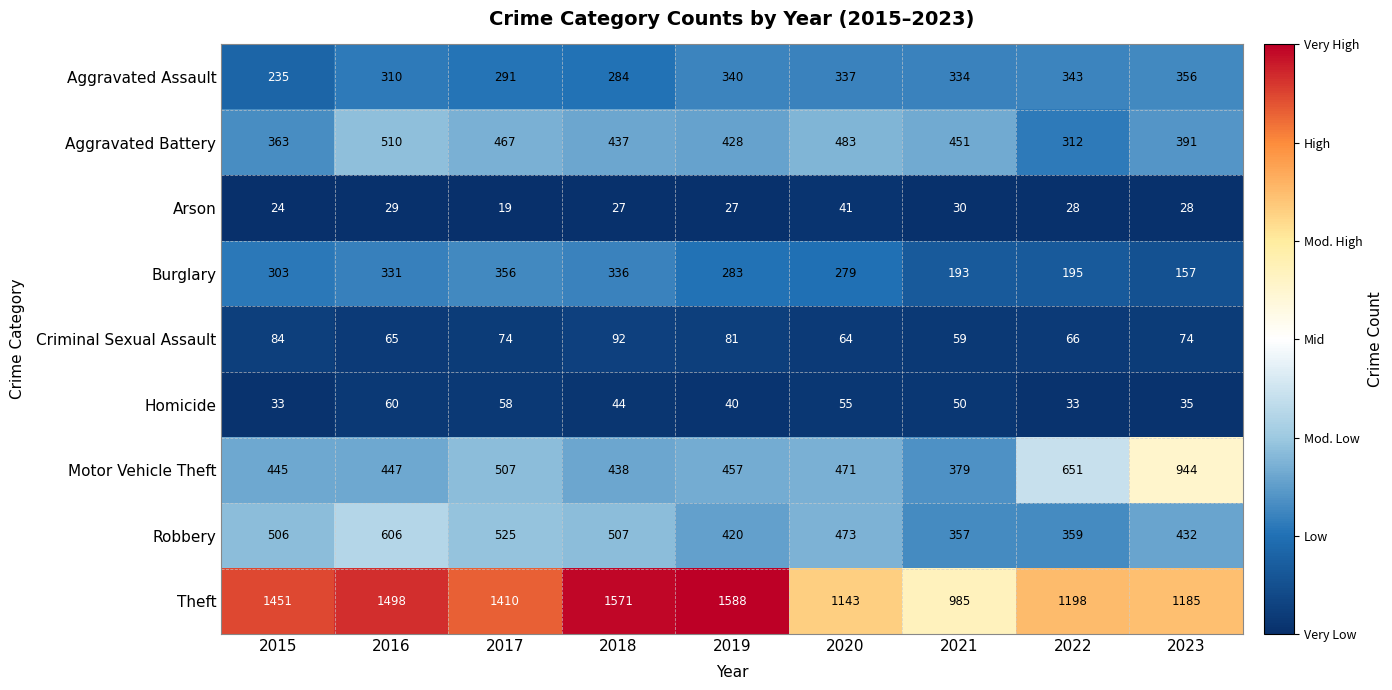

Which series has the widest spread of values?

Theft